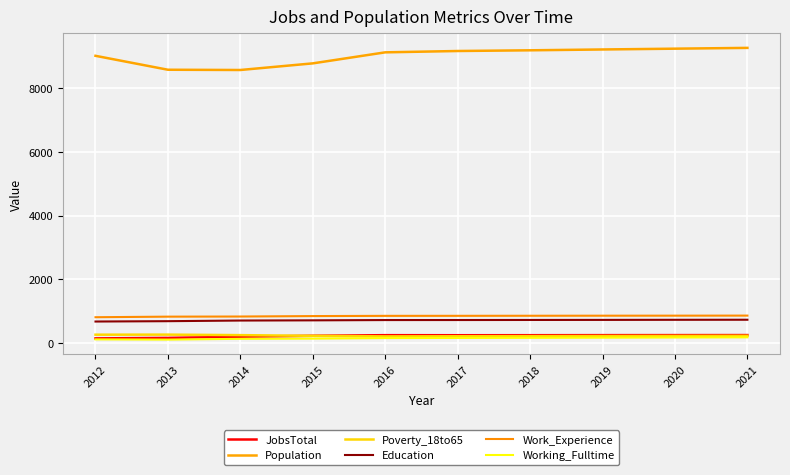

What is the average value of the Education series?

712